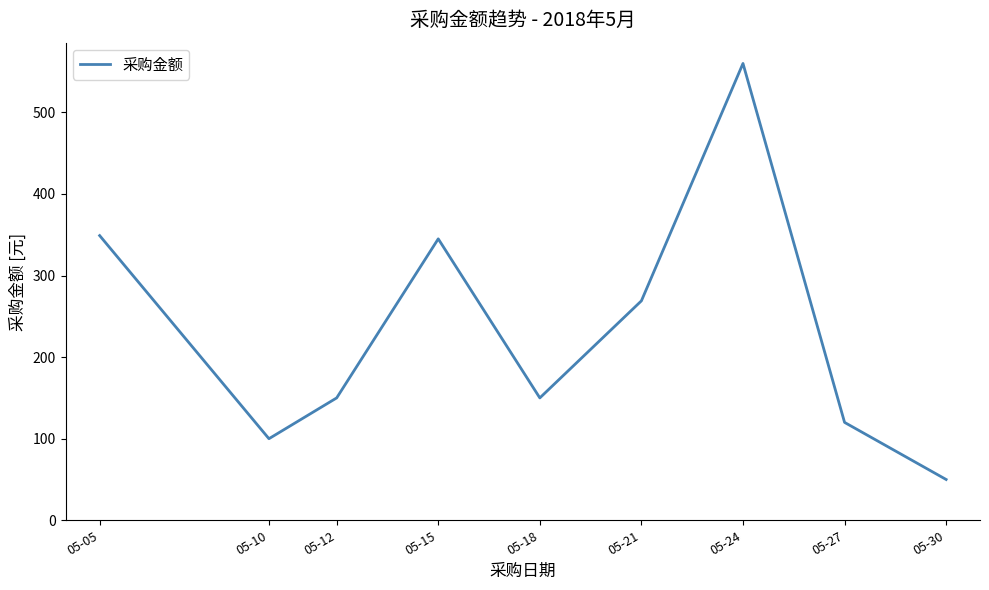

Reading left to right, what are all the values shown in this chart?

05-05=349	05-10=100	05-12=150	05-15=345	05-18=150	05-21=269	05-24=560	05-27=120	05-30=50